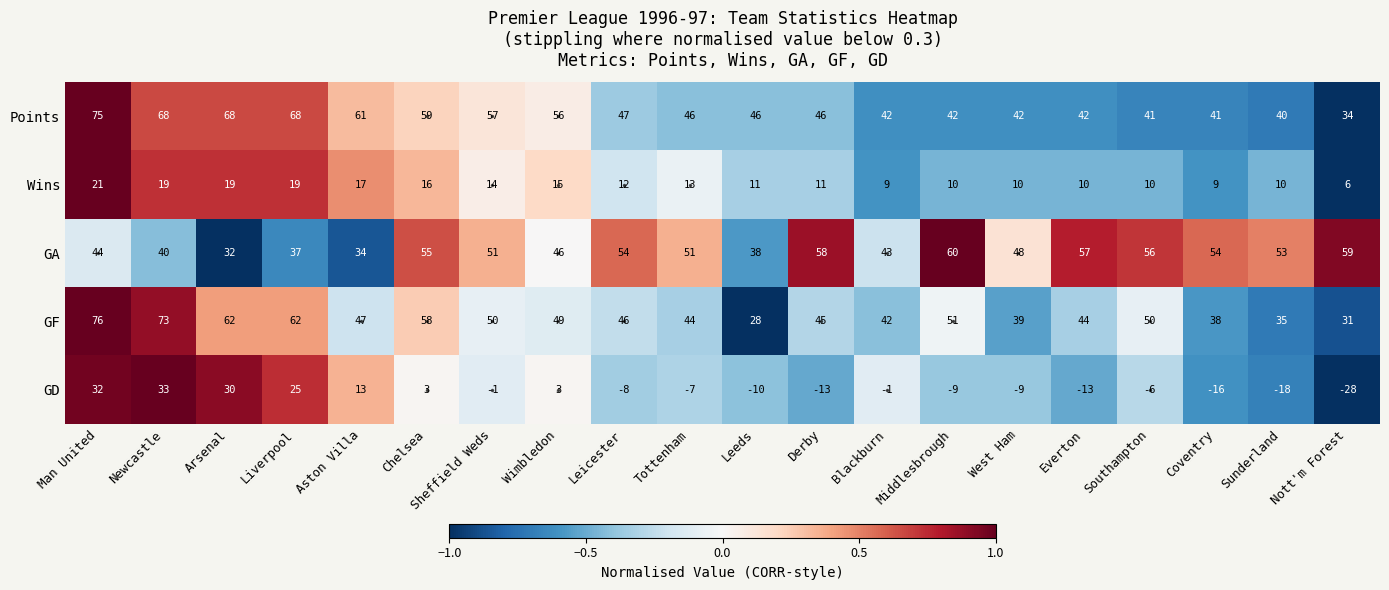

How many data points does each series have?

20